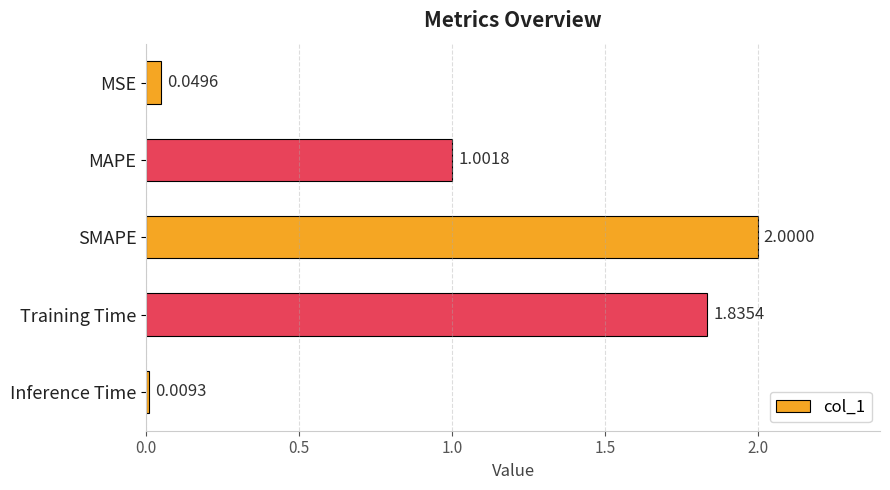

Approximately how many times larger is the value at Training Time compared to SMAPE?

0.9